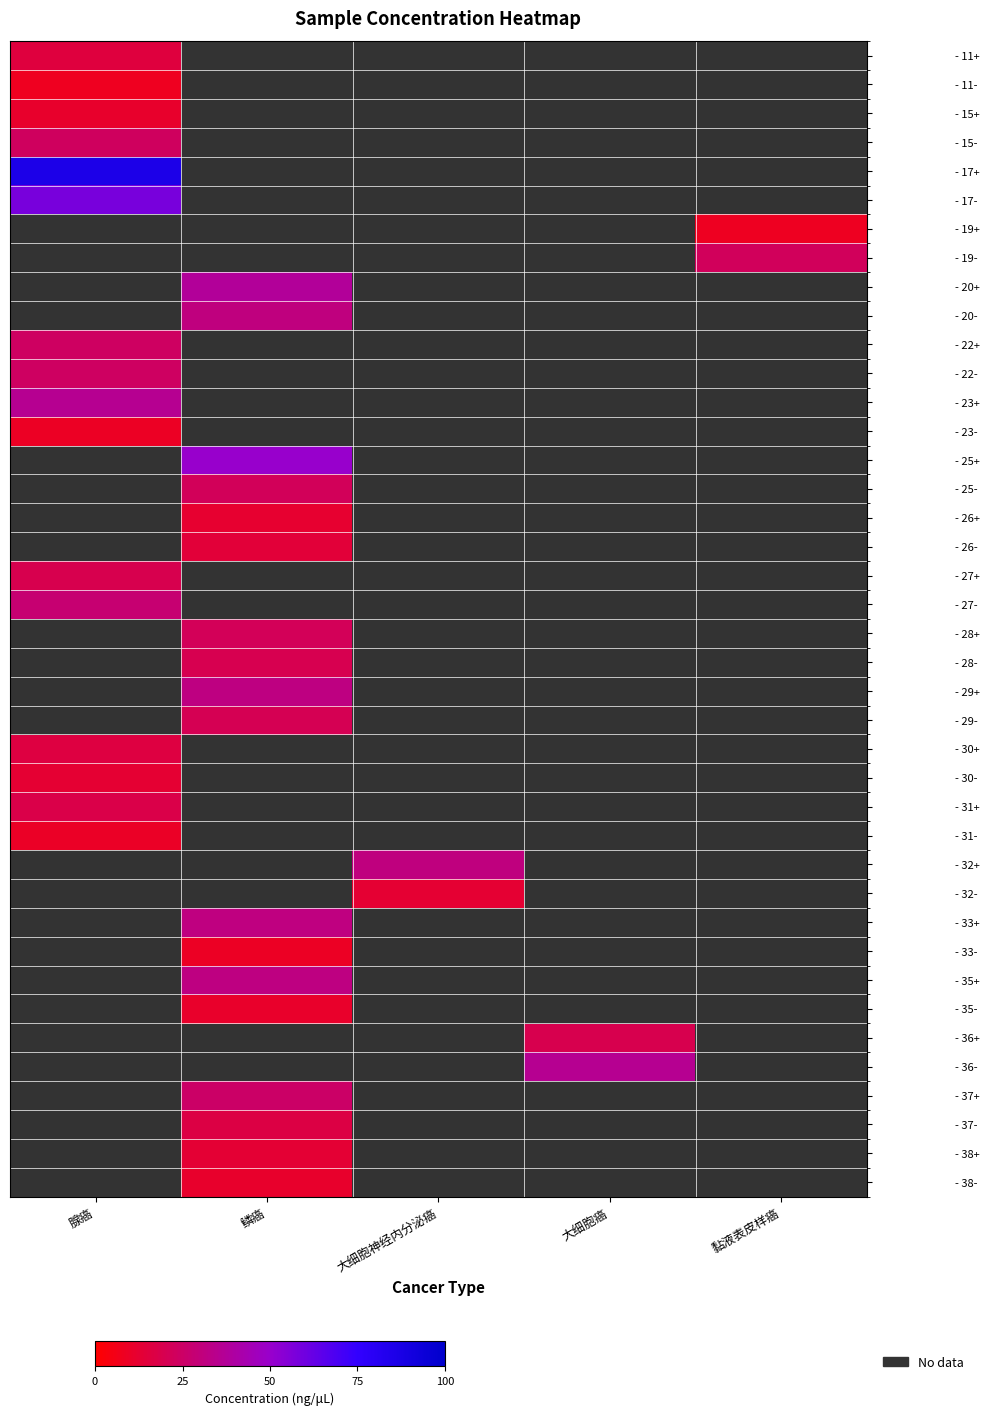

How many series are shown in this chart?

40